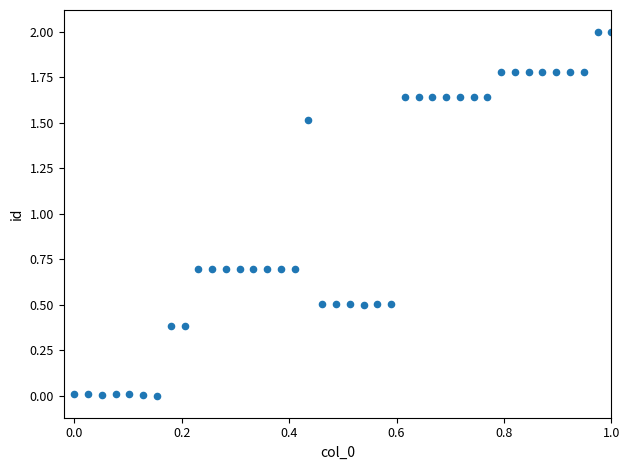

What is the range of X values (max minus min)?

1.0